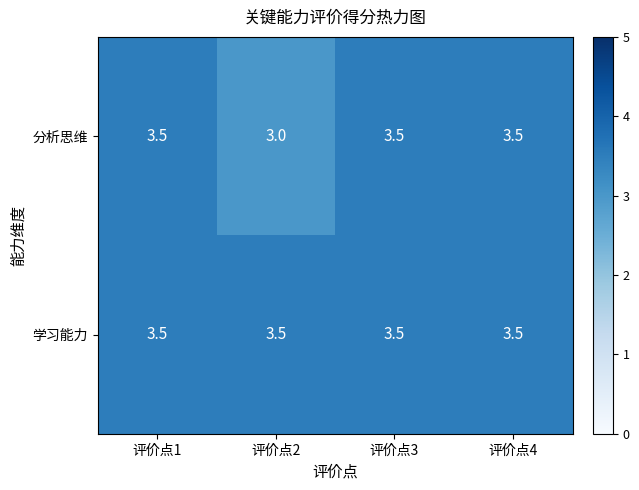

Which series changed the most between 评价点2 and 评价点3?

分析思维